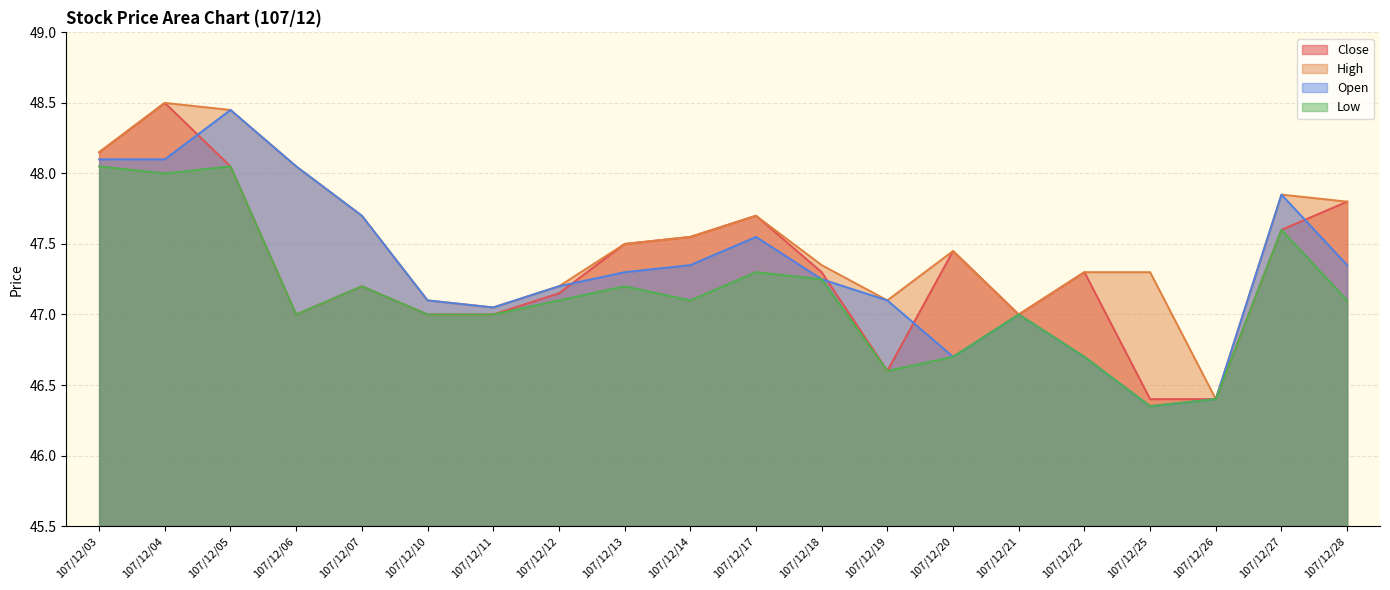

Between 107/12/28 and 107/12/11, which is larger?

107/12/28